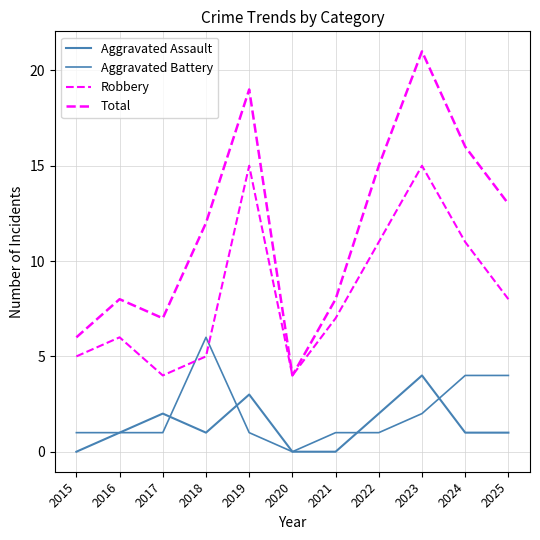

The value of Robbery at 2024 is 11. True or false?

True